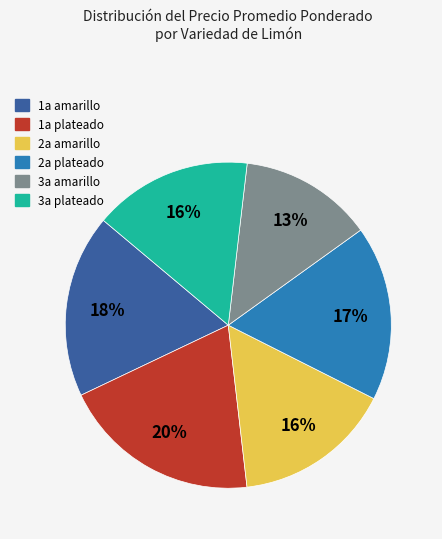

Combined, do 2a plateado and 1a plateado account for over 50%?

No